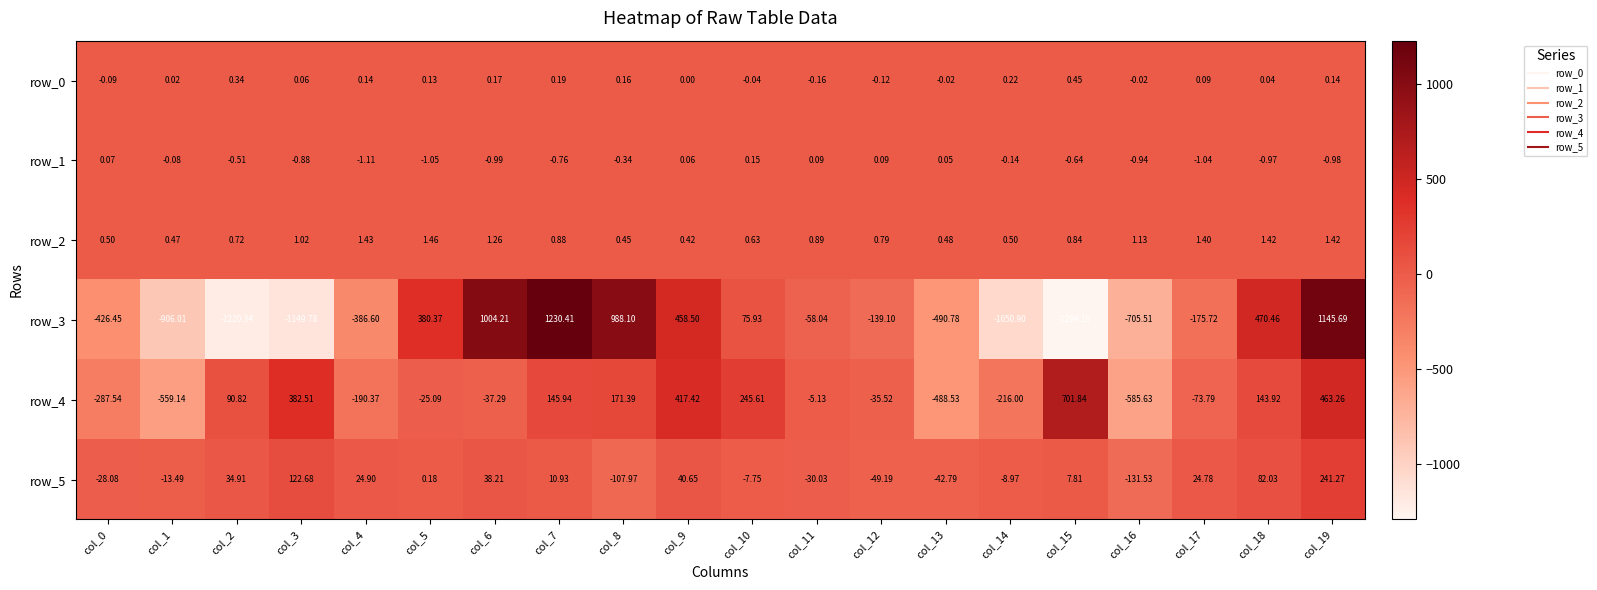

Is the value of row_4 at col_4 greater than the value of row_2 at col_4?

No